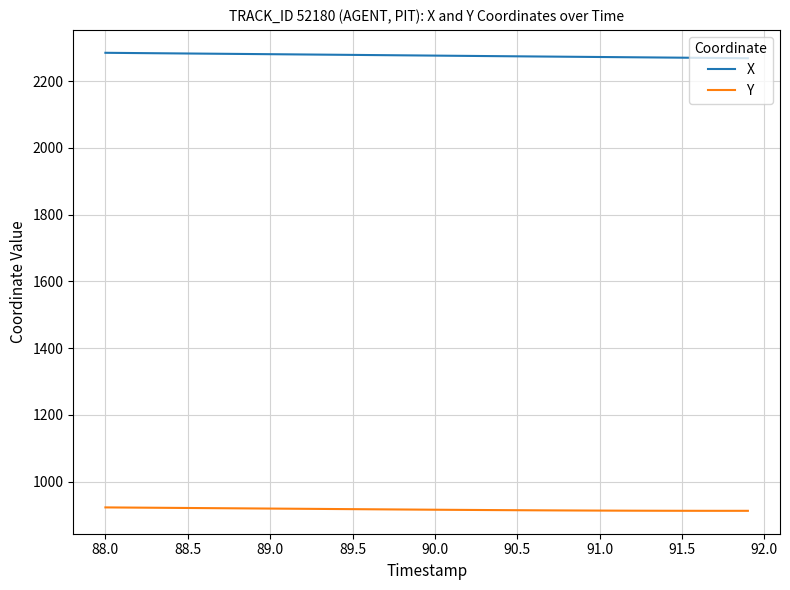

Rank the series by their average value, from highest to lowest.

X, Y